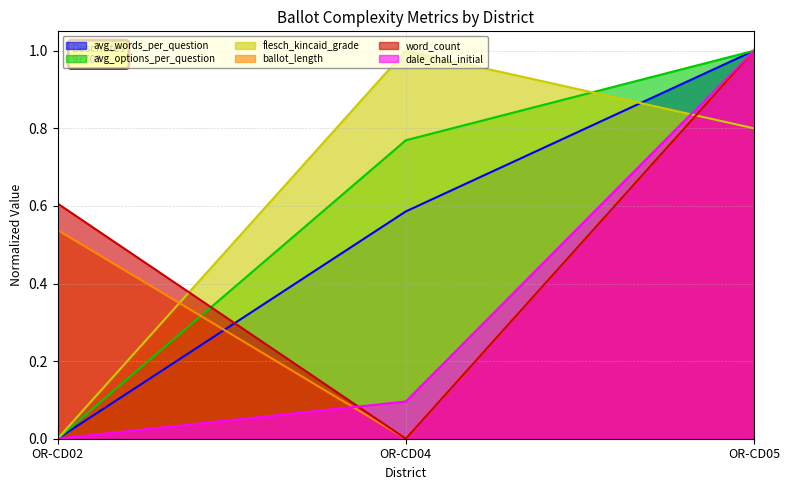

The value of flesch_kincaid_grade at OR-CD05 is 0.3. True or false?

False